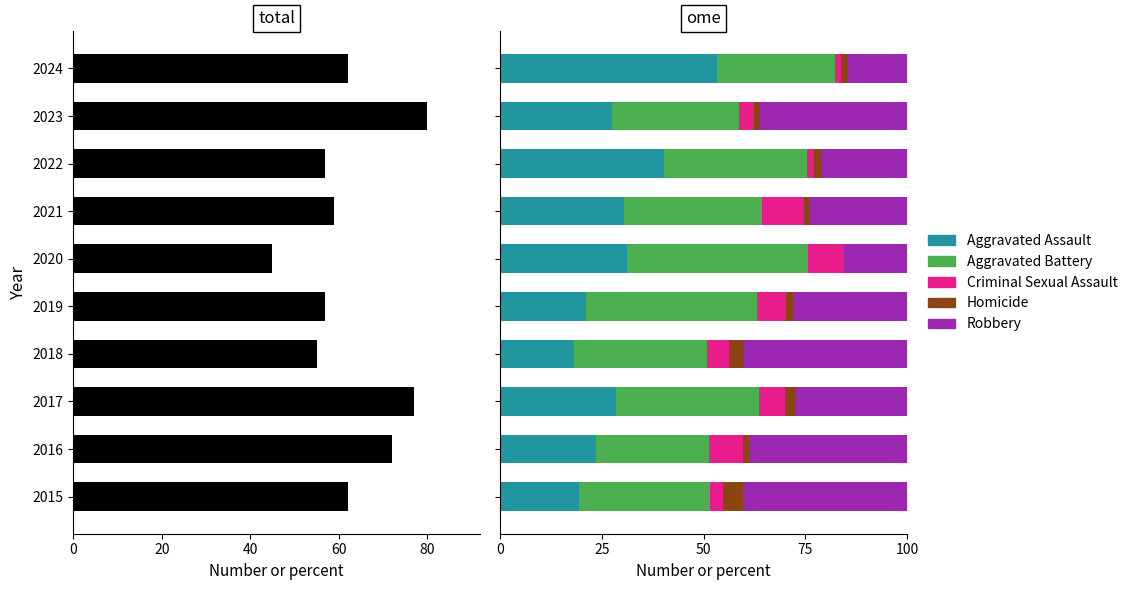

Between 2016 and 2018, which series saw the biggest shift?

Total